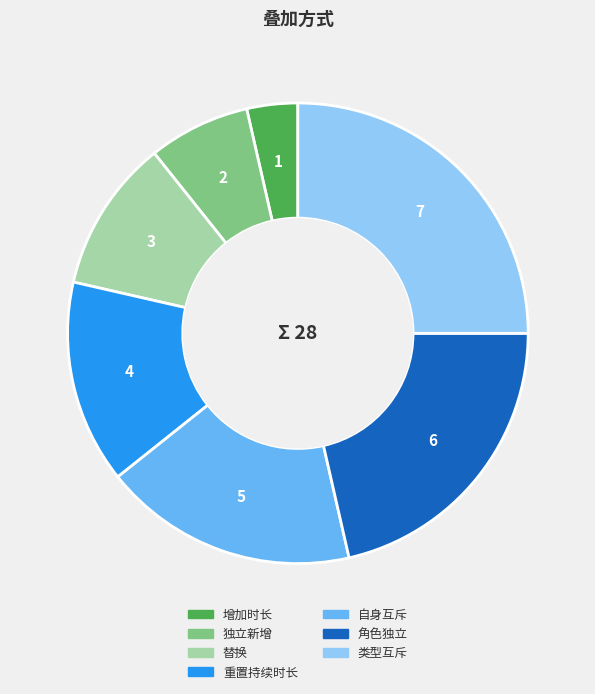

Rank the categories by value from lowest to highest.

增加时长, 独立新增, 替换, 重置持续时长, 自身互斥, 角色独立, 类型互斥